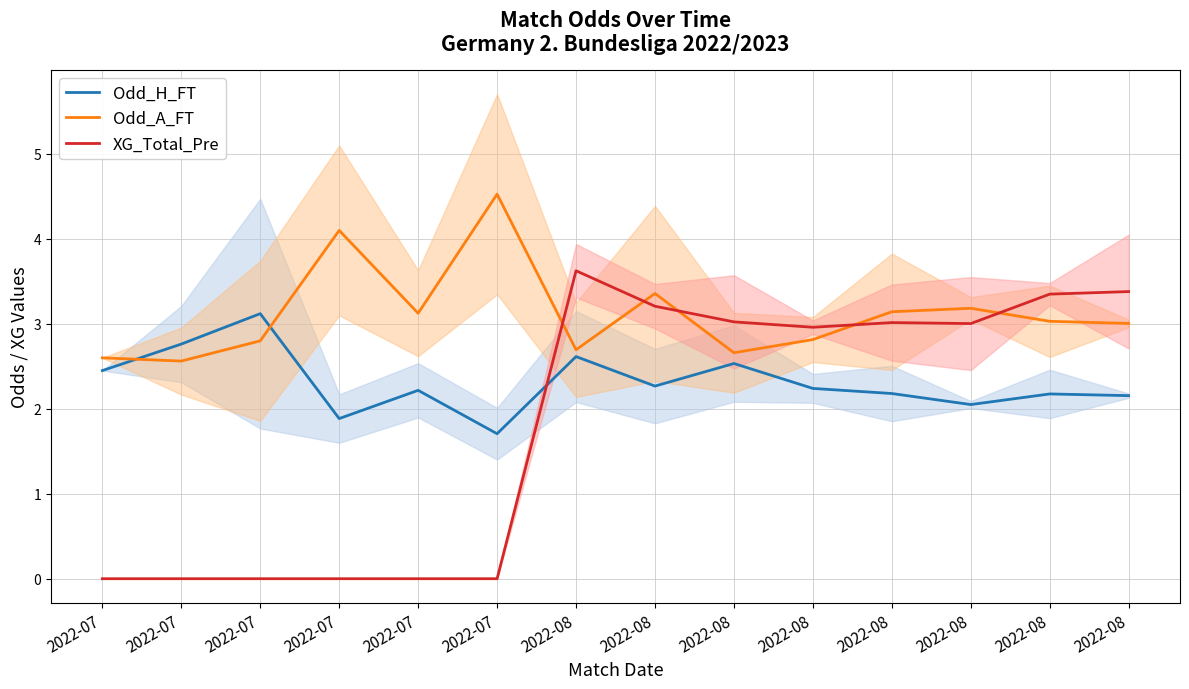

Where does the XG_Total_Pre series first go above 3?

2022-08